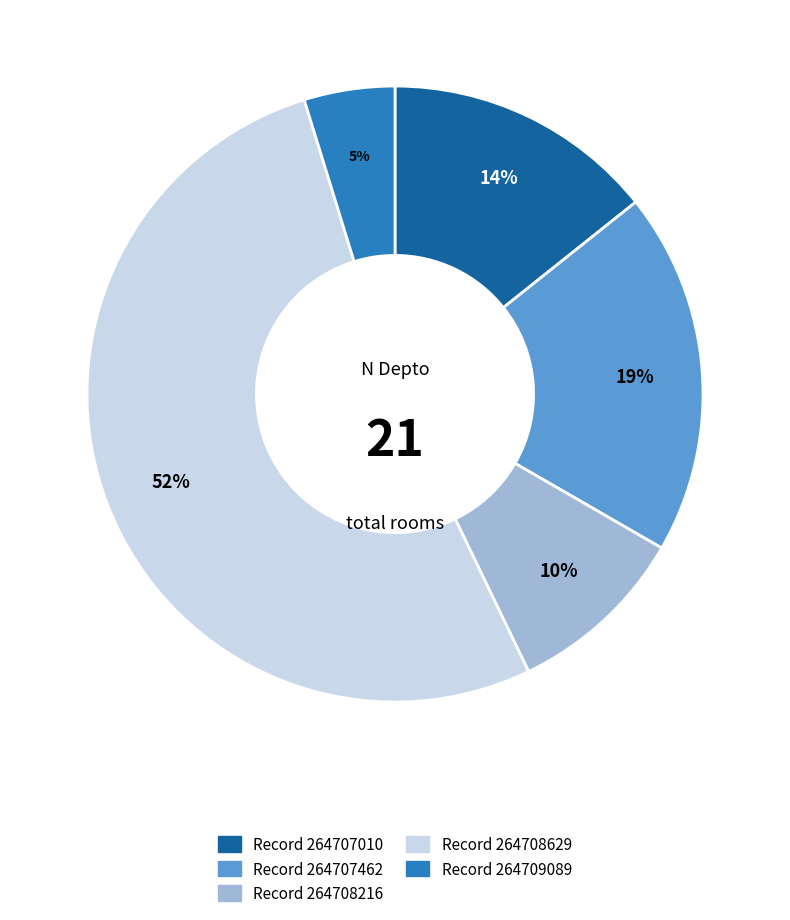

To the nearest percent, what is the average slice percentage?

20%